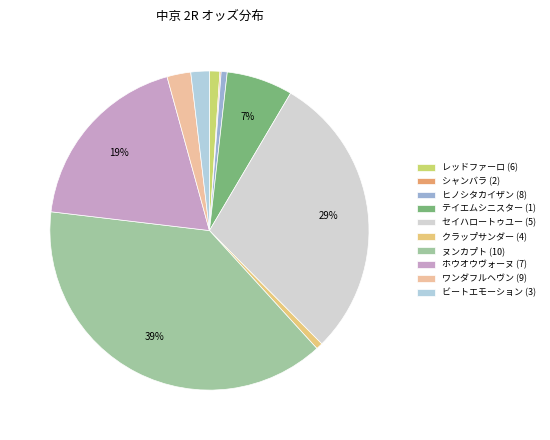

Does any single category account for the majority?

No